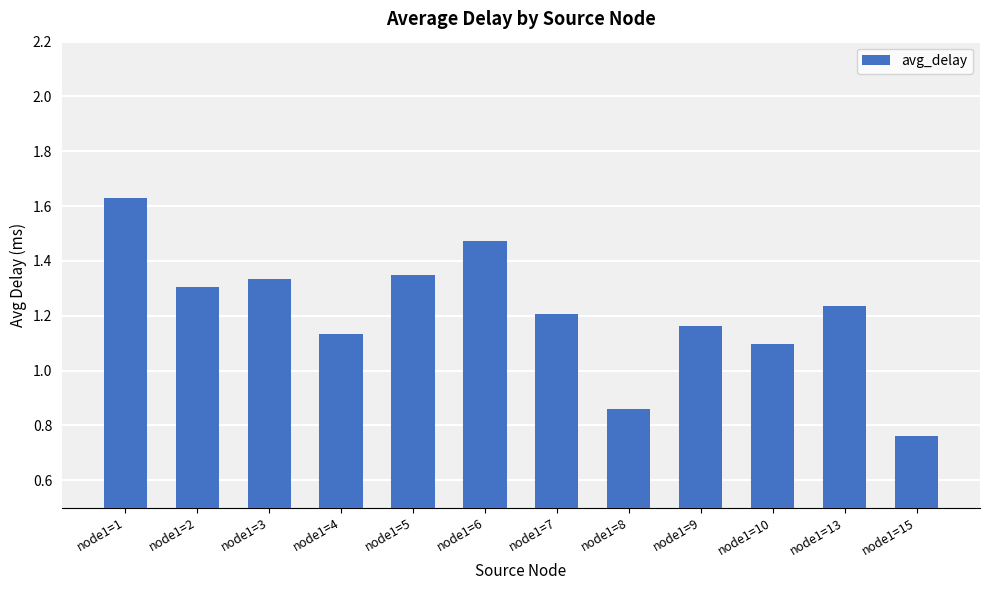

At which label does the data first exceed 1?

node1=1